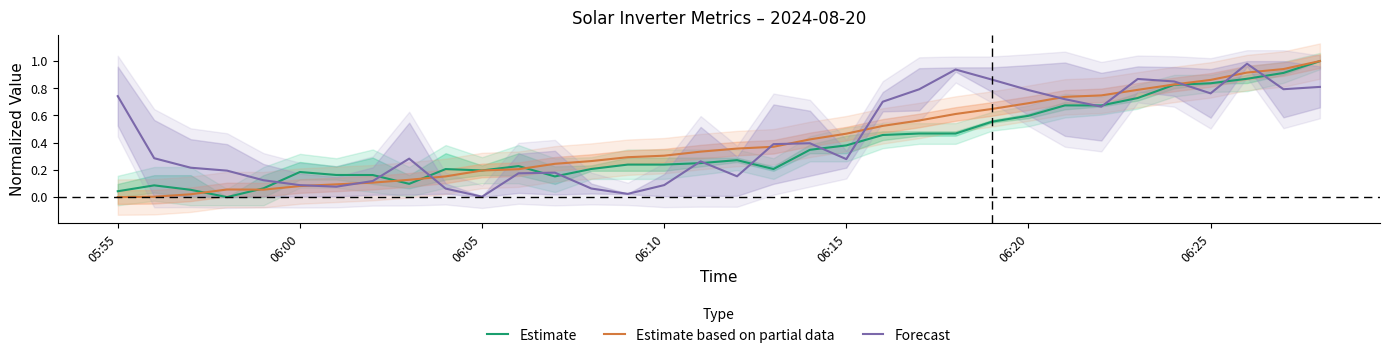

What is the maximum value for Forecast?

1.0